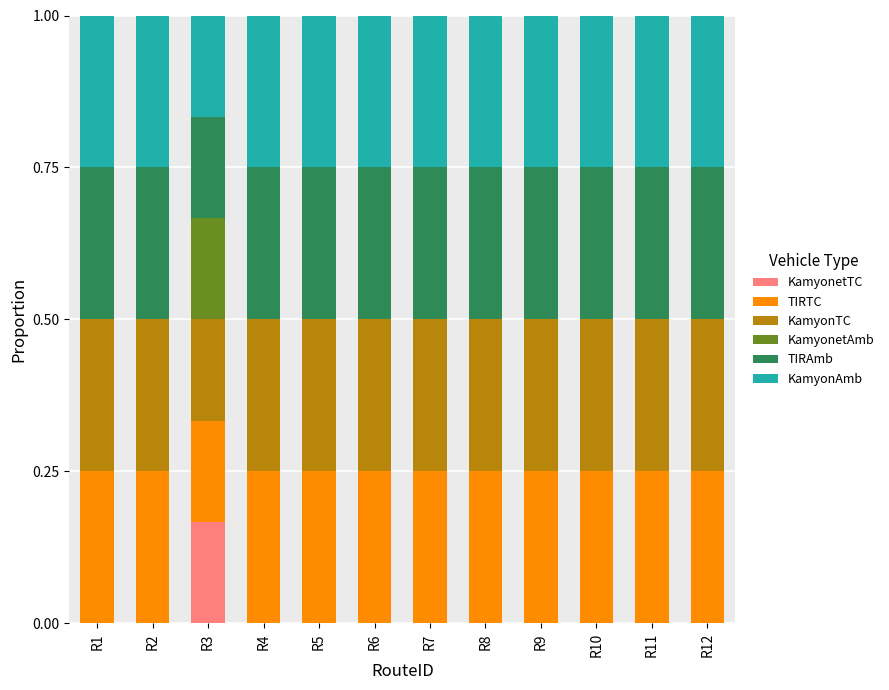

What is the total value across all series at R9?

1.0